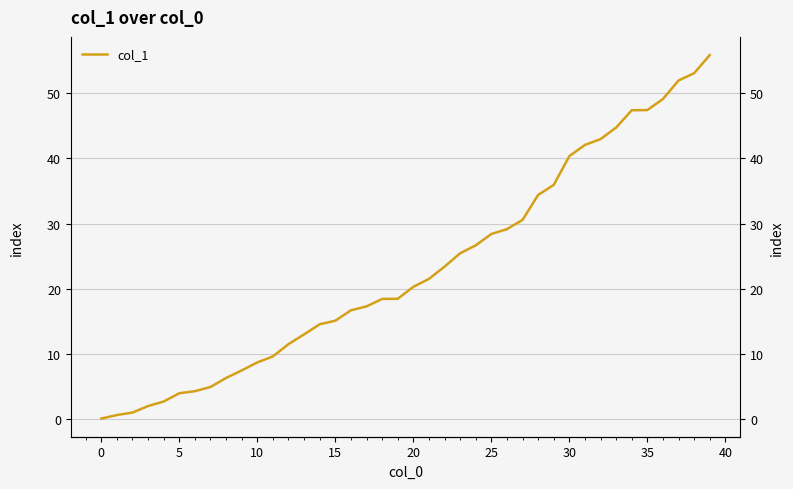

At which label does the data first exceed 20?

20